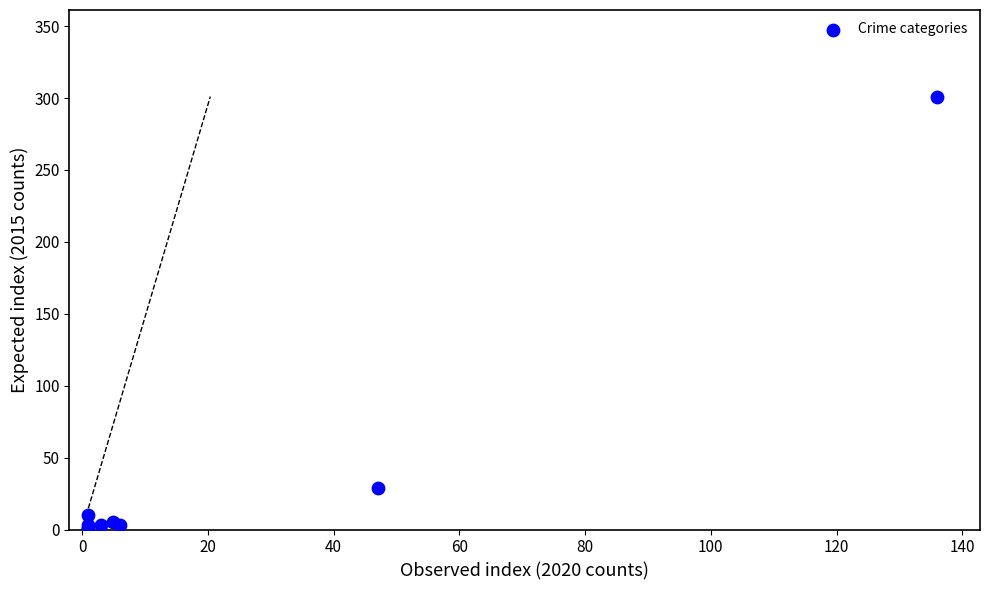

What Y value in the scatter plot is closest to 151?

29